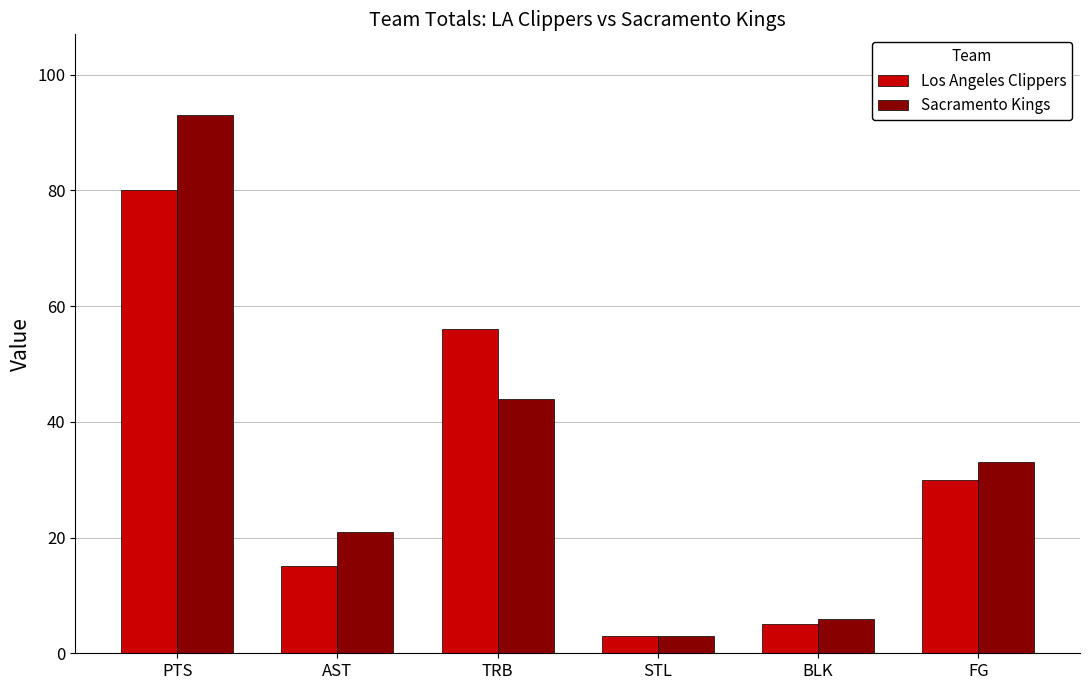

Which series changed the most between STL and BLK?

Sacramento Kings